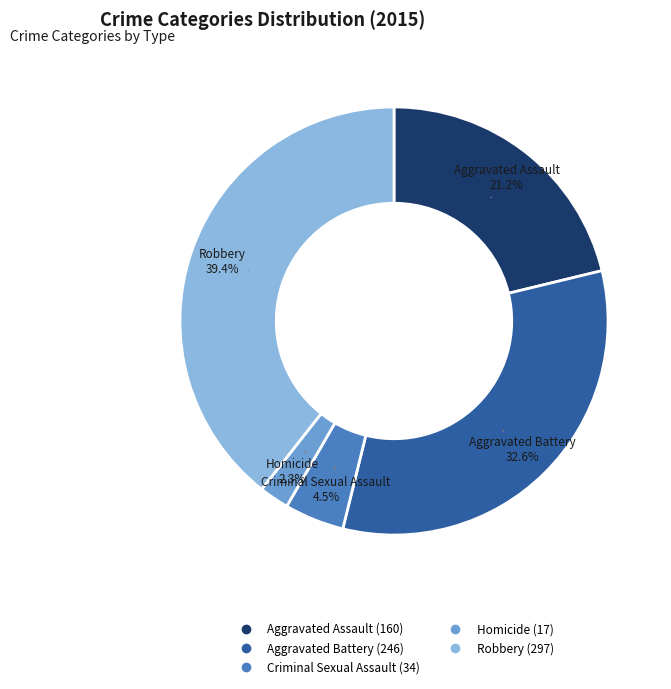

Which has a higher value, Robbery or Criminal Sexual Assault?

Robbery